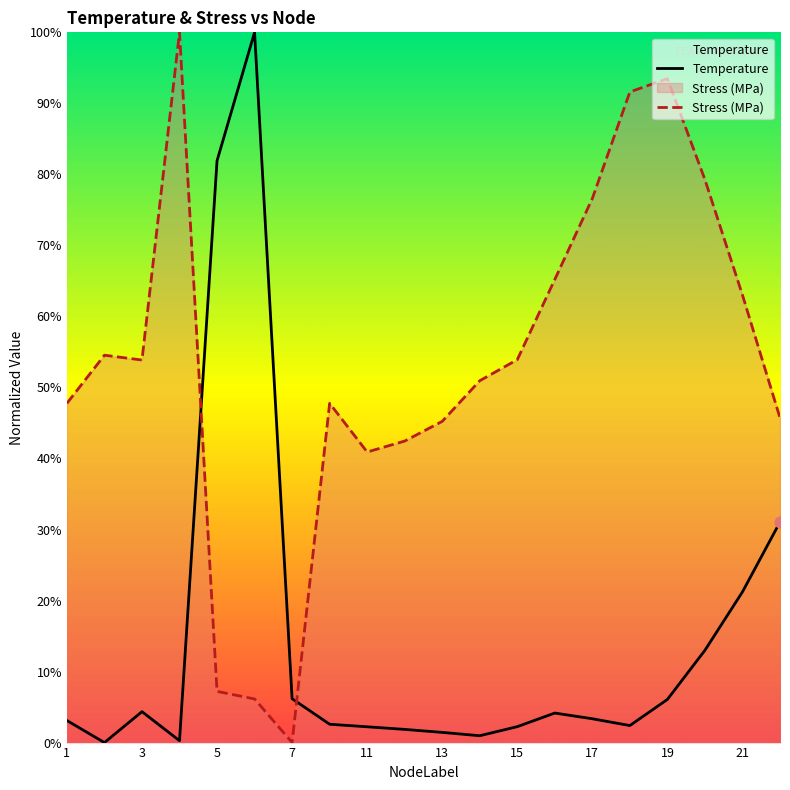

Which series has the largest total across all categories?

Stress (MPa)